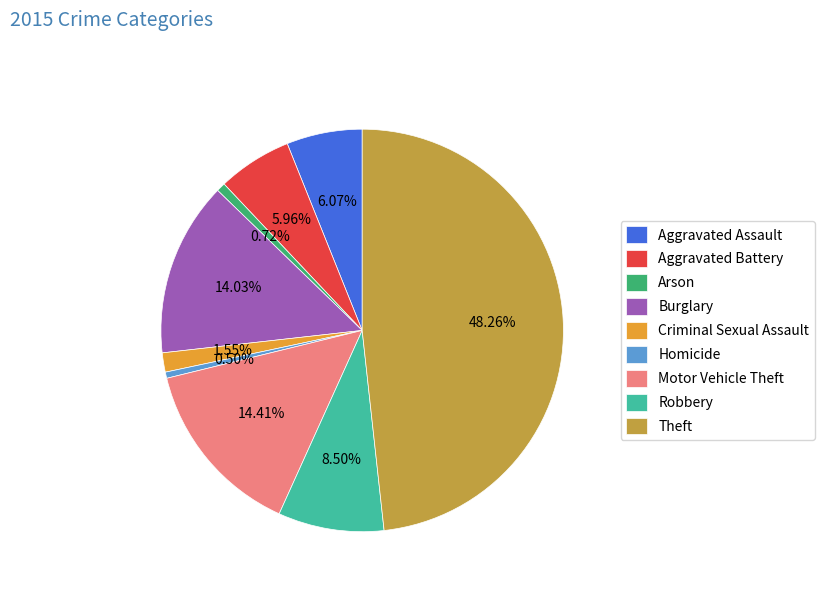

Which slice is the largest?

Theft